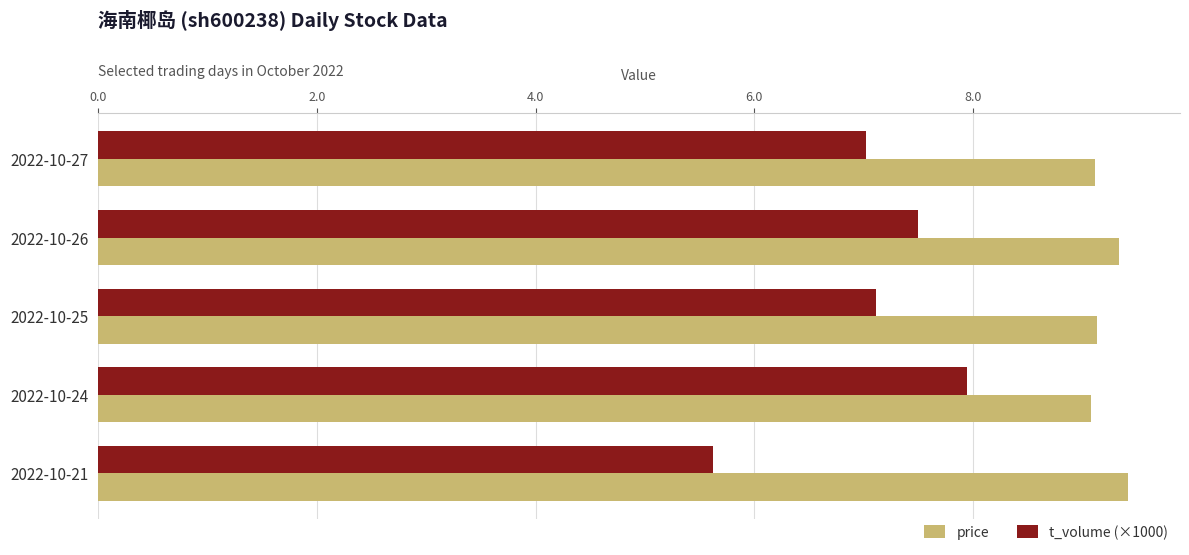

What is the minimum value shown in the chart?

5.6